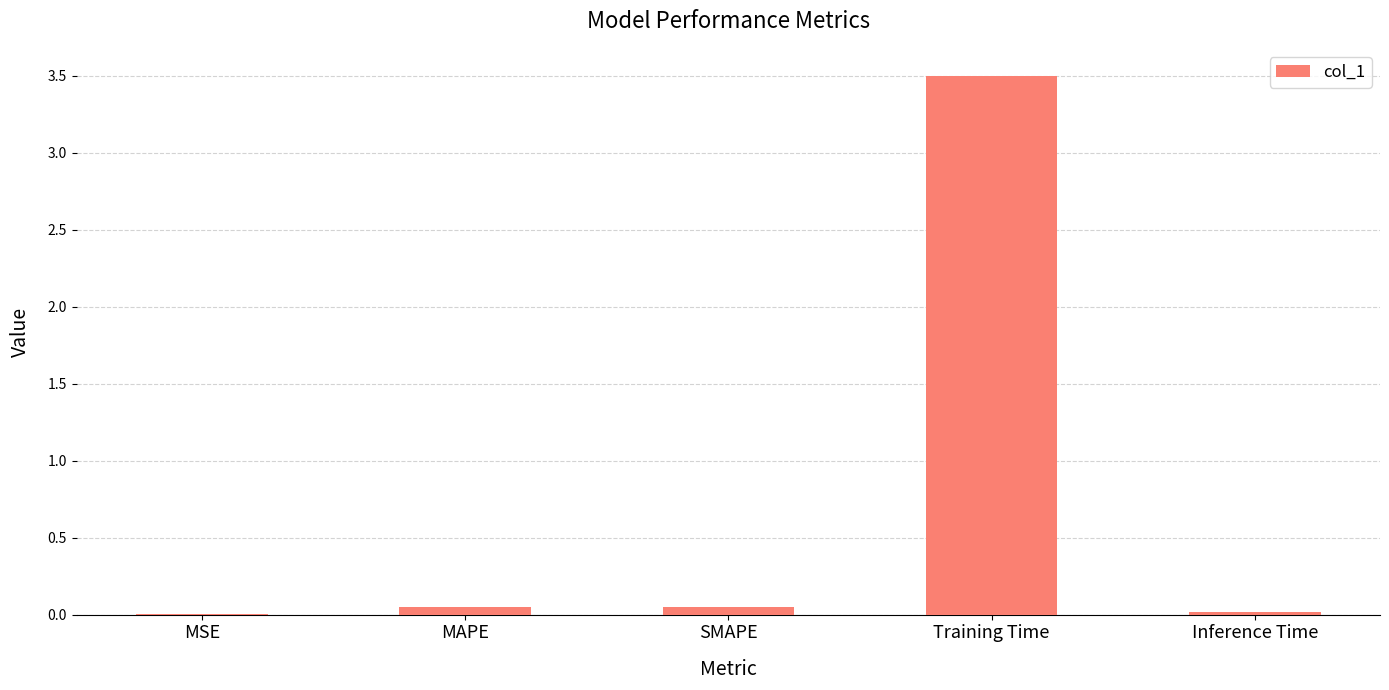

What is the sum of all values?

3.6